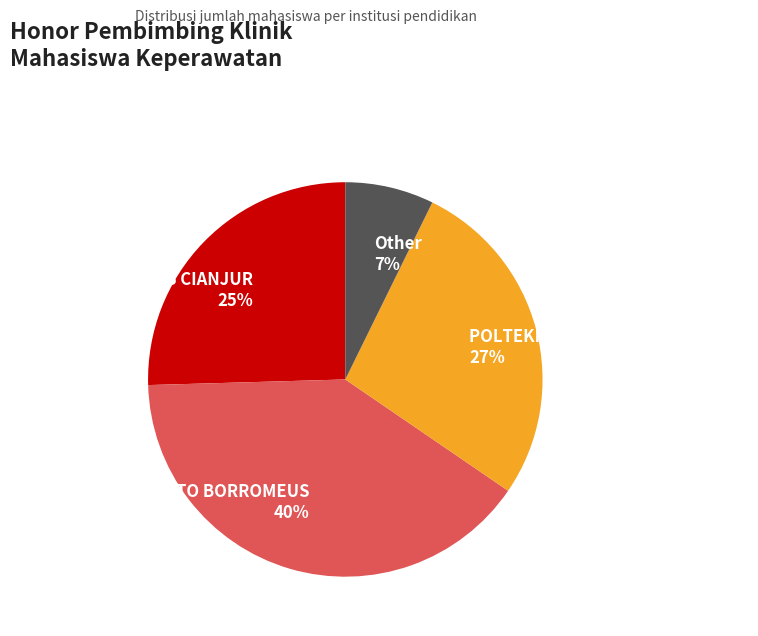

Approximately how many times larger is the value at Other 7% compared to AKPER PEMKAB CIANJUR 25%?

0.3